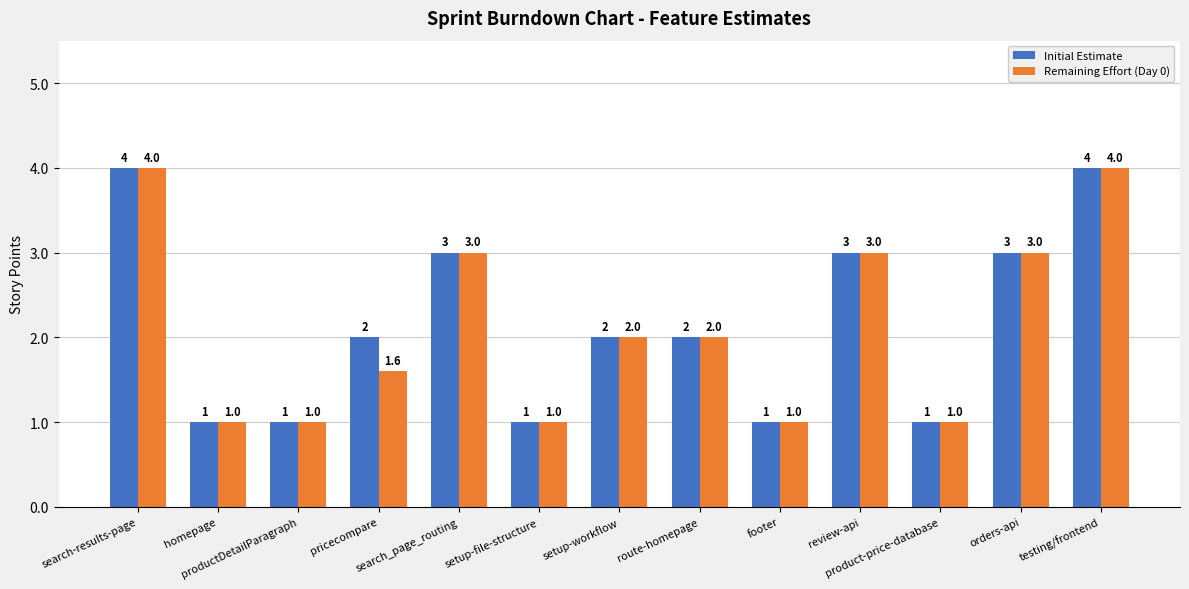

How many values in the Remaining Effort (Day 0) series are below 2?

6